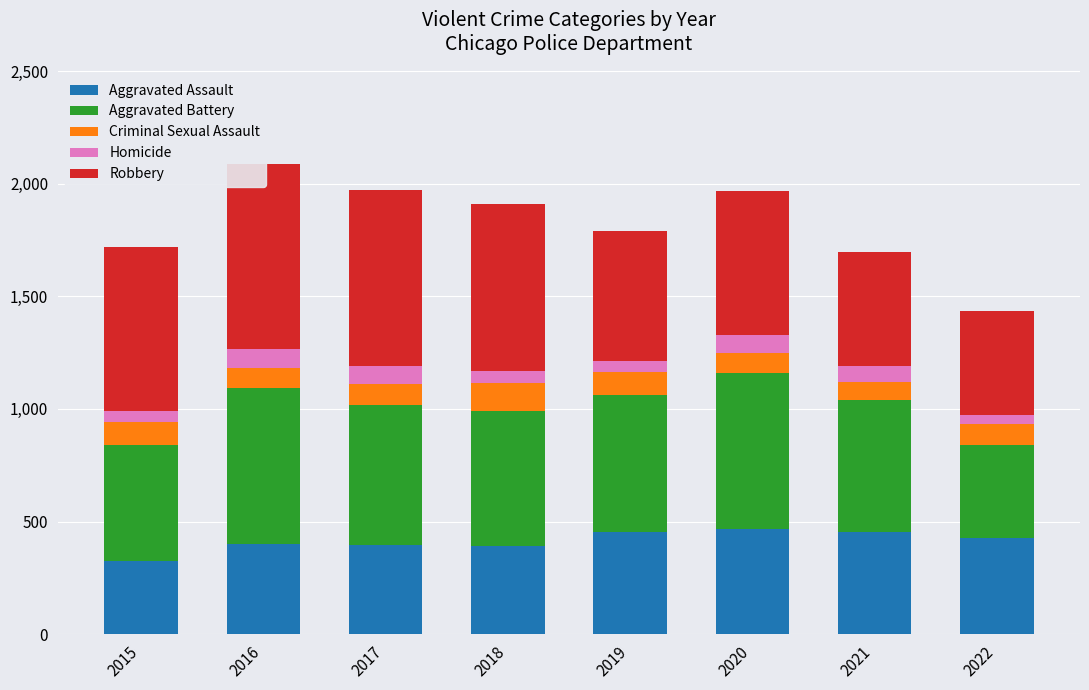

What is the difference between the Criminal Sexual Assault values at 2017 and 2015?

15